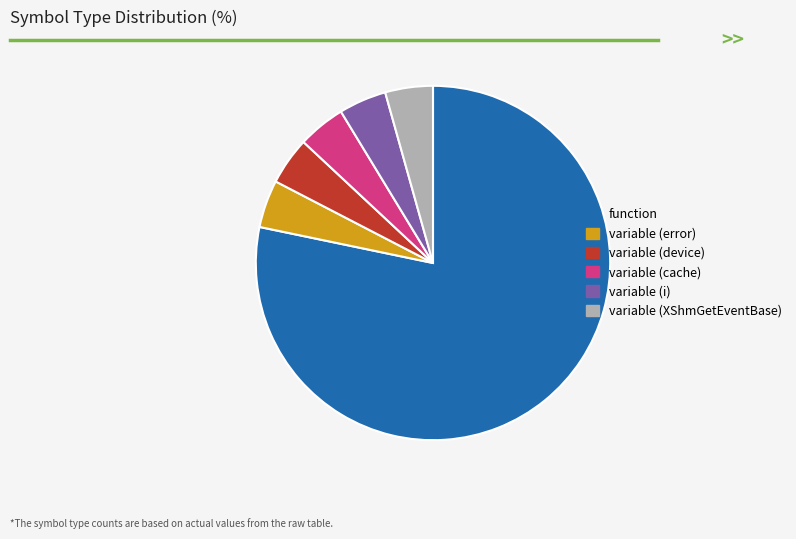

Which category has the biggest portion of the pie?

function